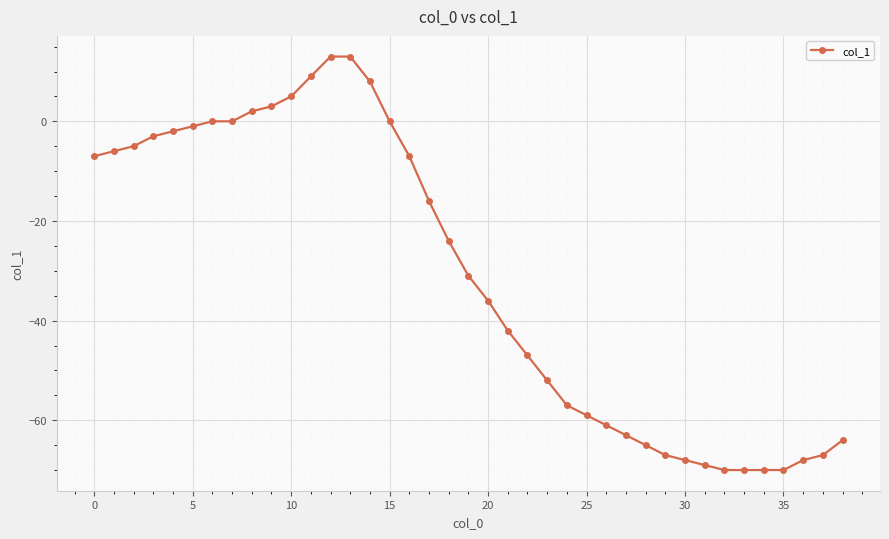

What is the difference between the maximum and minimum values?

83